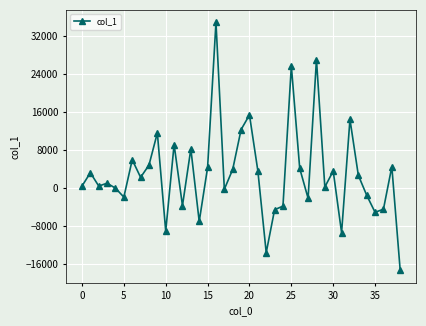

True or false: there are more than 2 points higher than both neighbors.

True